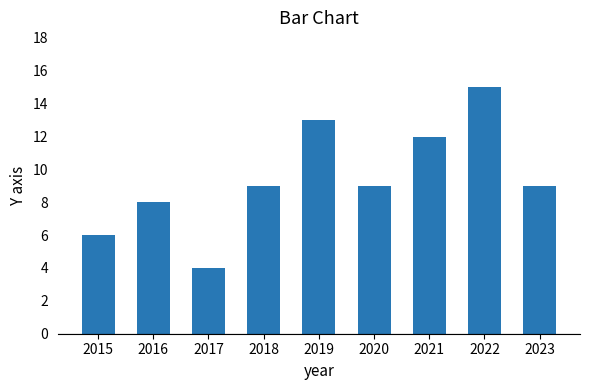

What is the difference between the second highest and minimum values?

9